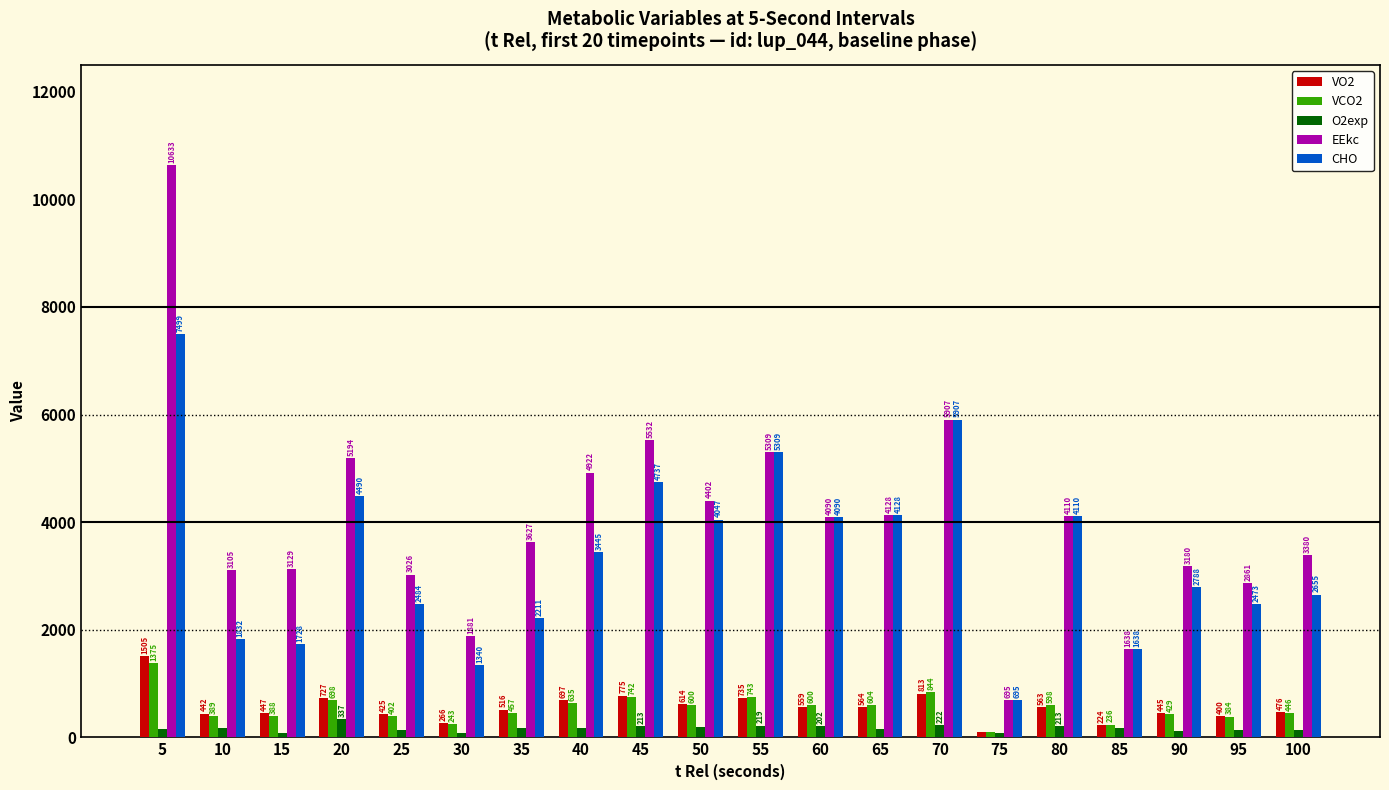

How many categories are shown in the chart?

20